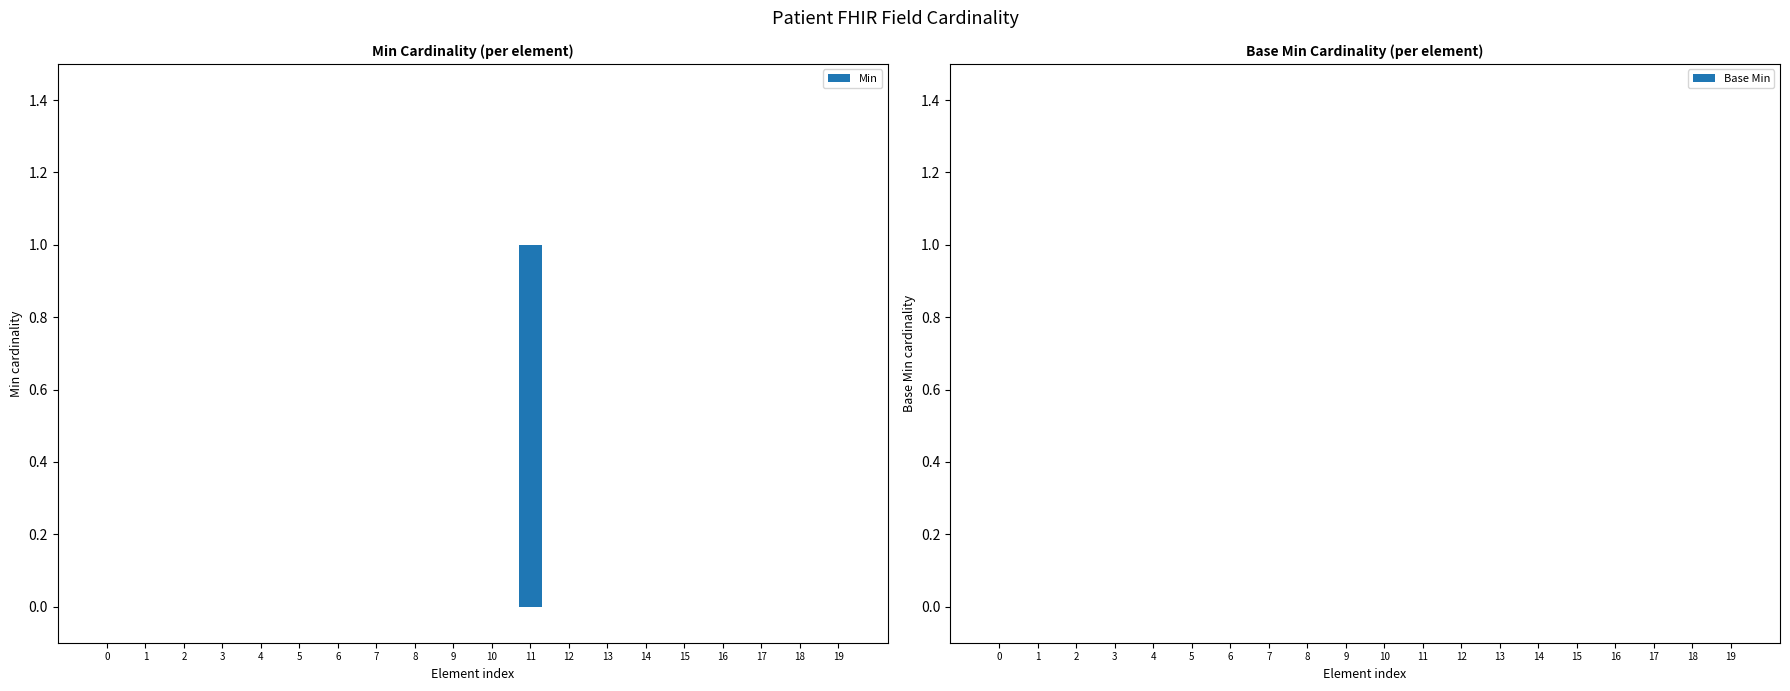

Which category has the highest value across all series?

11